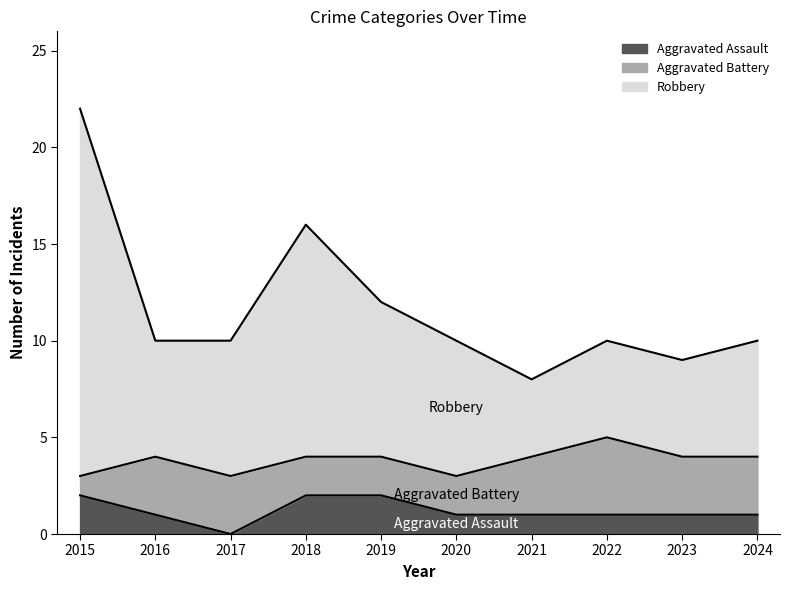

True or false: Aggravated Assault and Robbery intersect in this chart.

False